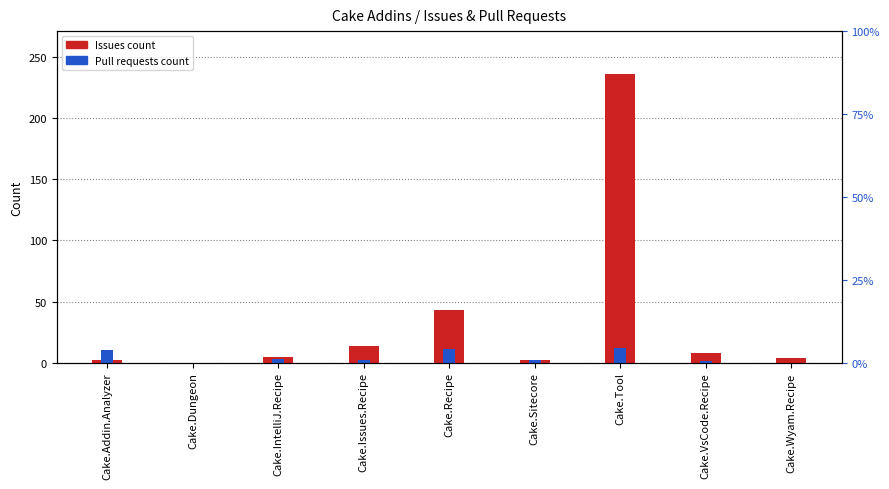

Which series has the largest total across all categories?

Issues count